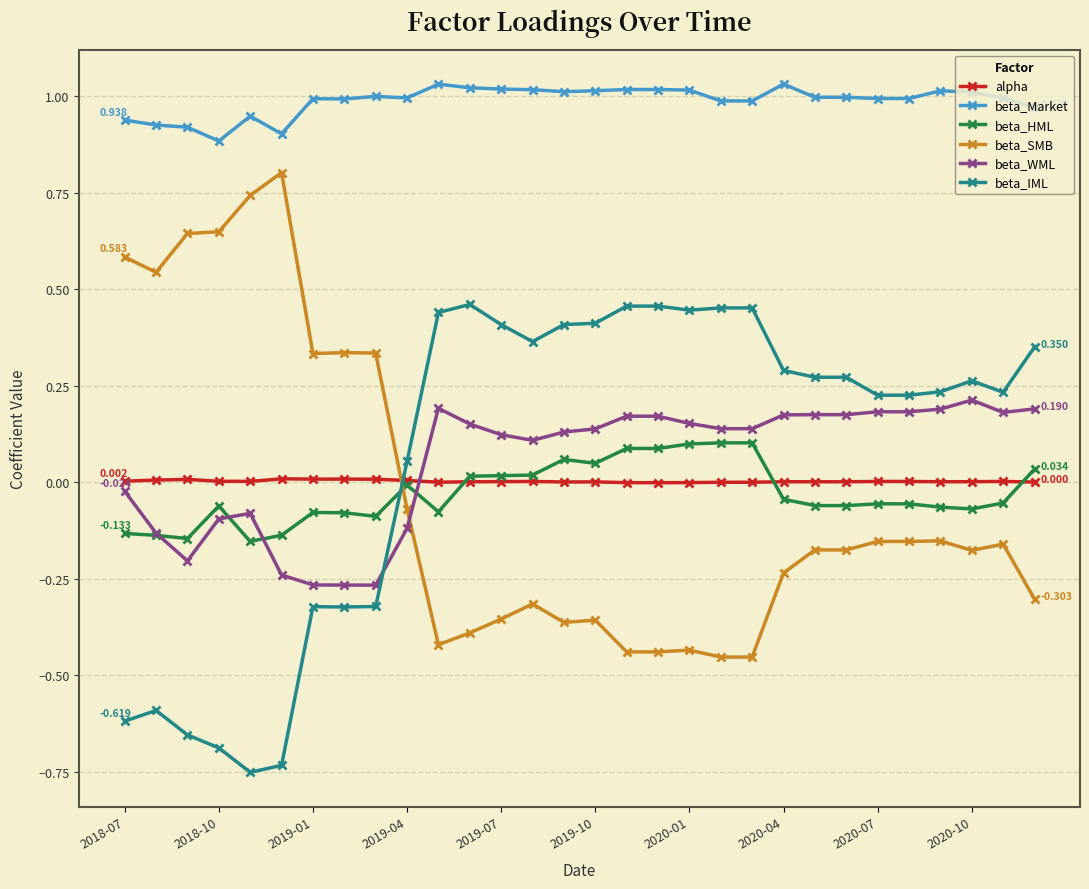

True or false: beta_Market and beta_SMB intersect in this chart.

False